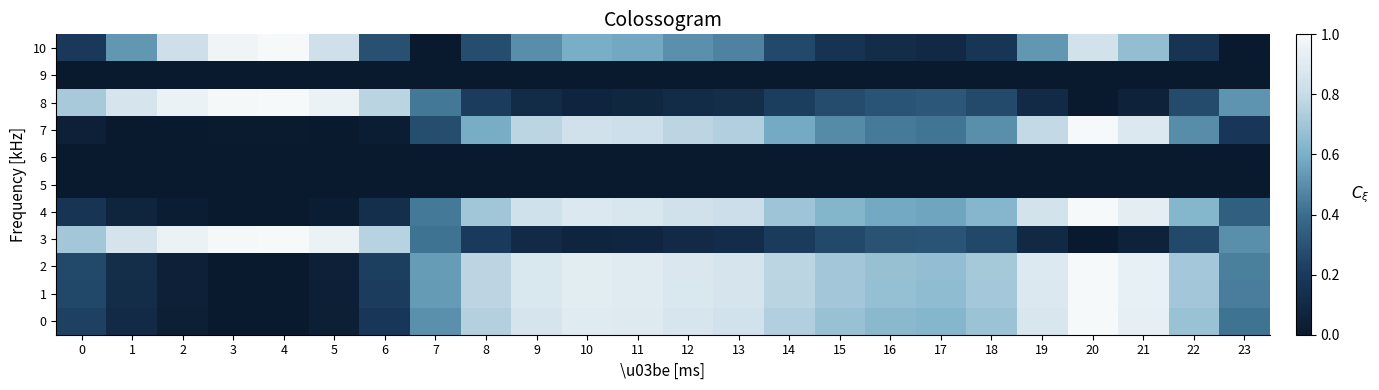

Reading left to right, list all the values displayed in this chart.

0: 0=0.2	1=0.1	2=0.0	3=0.0	4=0.0	5=0.0	6=0.2	7=0.5	8=0.7	9=0.9	10=0.9	11=0.9	12=0.9	13=0.8	14=0.7	15=0.7	16=0.6	17=0.6	18=0.7	19=0.9	20=1.0	21=0.9	22=0.7	23=0.4
1: 0=0.3	1=0.1	2=0.0	3=0.0	4=0.0	5=0.0	6=0.2	7=0.5	8=0.8	9=0.9	10=0.9	11=0.9	12=0.9	13=0.9	14=0.8	15=0.7	16=0.7	17=0.7	18=0.7	19=0.9	20=1.0	21=0.9	22=0.7	23=0.4
2: 0=0.3	1=0.1	2=0.0	3=0.0	4=0.0	5=0.0	6=0.2	7=0.5	8=0.8	9=0.9	10=0.9	11=0.9	12=0.9	13=0.9	14=0.8	15=0.7	16=0.7	17=0.7	18=0.7	19=0.9	20=1.0	21=0.9	22=0.7	23=0.5
3: 0=0.7	1=0.9	2=1.0	3=1.0	4=1.0	5=1.0	6=0.8	7=0.4	8=0.2	9=0.1	10=0.1	11=0.1	12=0.1	13=0.1	14=0.2	15=0.3	16=0.3	17=0.3	18=0.3	19=0.1	20=0.0	21=0.1	22=0.3	23=0.5
4: 0=0.2	1=0.1	2=0.0	3=0.0	4=0.0	5=0.0	6=0.1	7=0.4	8=0.7	9=0.8	10=0.9	11=0.9	12=0.8	13=0.8	14=0.7	15=0.6	16=0.6	17=0.6	18=0.6	19=0.8	20=1.0	21=0.9	22=0.6	23=0.3
5: 0=0.0	1=0.0	2=0.0	3=0.0	4=0.0	5=0.0	6=0.0	7=0.0	8=0.0	9=0.0	10=0.0	11=0.0	12=0.0	13=0.0	14=0.0	15=0.0	16=0.0	17=0.0	18=0.0	19=0.0	20=0.0	21=0.0	22=0.0	23=0.0
6: 0=0.0	1=0.0	2=0.0	3=0.0	4=0.0	5=0.0	6=0.0	7=0.0	8=0.0	9=0.0	10=0.0	11=0.0	12=0.0	13=0.0	14=0.0	15=0.0	16=0.0	17=0.0	18=0.0	19=0.0	20=0.0	21=0.0	22=0.0	23=0.0
7: 0=0.0	1=0.0	2=0.0	3=0.0	4=0.0	5=0.0	6=0.0	7=0.3	8=0.6	9=0.8	10=0.8	11=0.8	12=0.8	13=0.7	14=0.6	15=0.5	16=0.4	17=0.4	18=0.5	19=0.8	20=1.0	21=0.9	22=0.5	23=0.2
8: 0=0.7	1=0.9	2=1.0	3=1.0	4=1.0	5=1.0	6=0.8	7=0.4	8=0.2	9=0.1	10=0.1	11=0.1	12=0.1	13=0.1	14=0.2	15=0.3	16=0.3	17=0.3	18=0.3	19=0.1	20=0.0	21=0.1	22=0.3	23=0.5
9: 0=0.0	1=0.0	2=0.0	3=0.0	4=0.0	5=0.0	6=0.0	7=0.0	8=0.0	9=0.0	10=0.0	11=0.0	12=0.0	13=0.0	14=0.0	15=0.0	16=0.0	17=0.0	18=0.0	19=0.0	20=0.0	21=0.0	22=0.0	23=0.0
10: 0=0.2	1=0.5	2=0.8	3=1.0	4=1.0	5=0.8	6=0.3	7=0.0	8=0.3	9=0.5	10=0.6	11=0.6	12=0.5	13=0.5	14=0.3	15=0.2	16=0.1	17=0.1	18=0.2	19=0.5	20=0.8	21=0.7	22=0.2	23=0.0